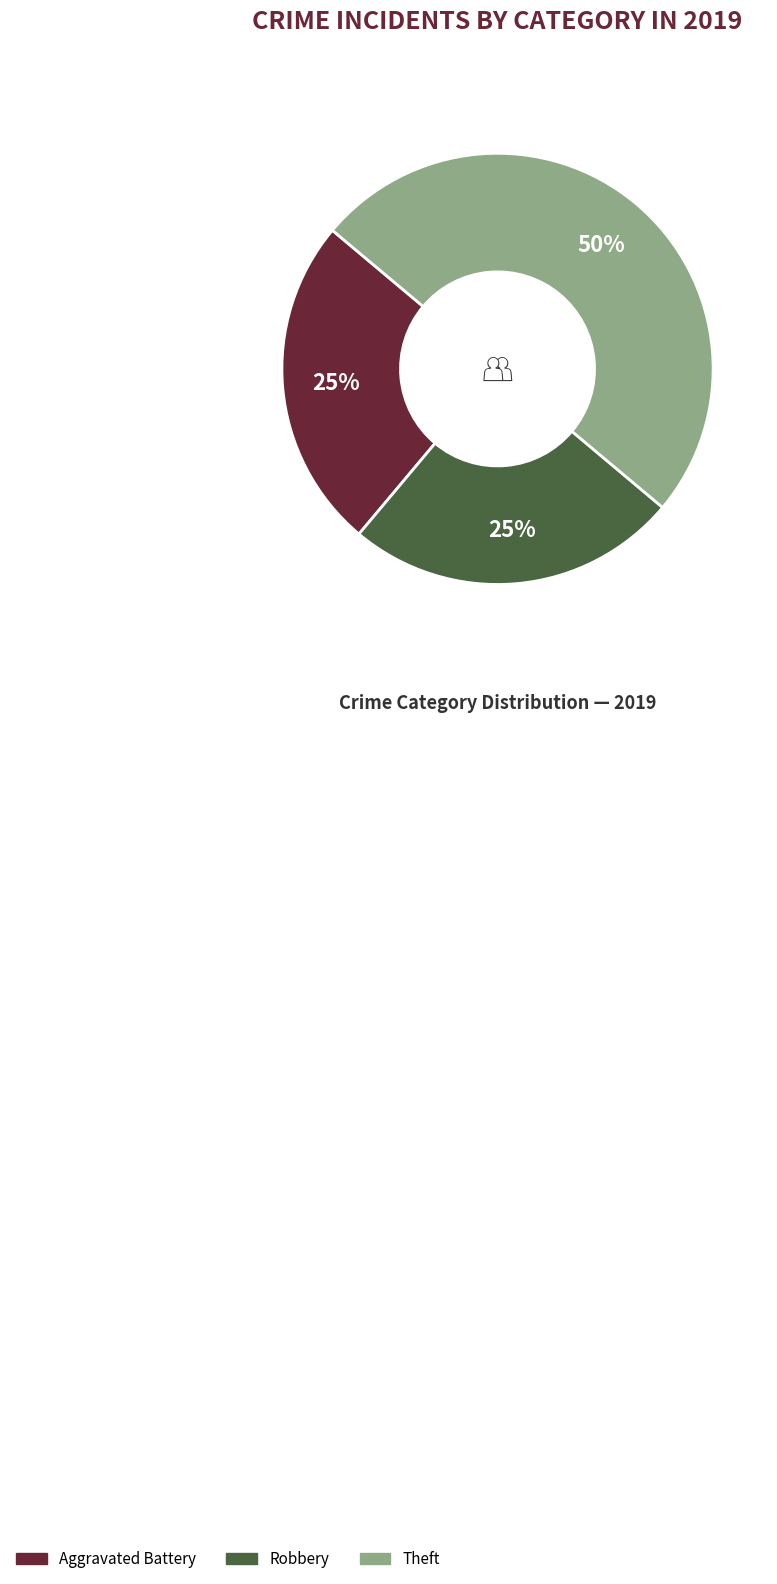

Do Theft and Robbery together represent more than half of the pie?

Yes